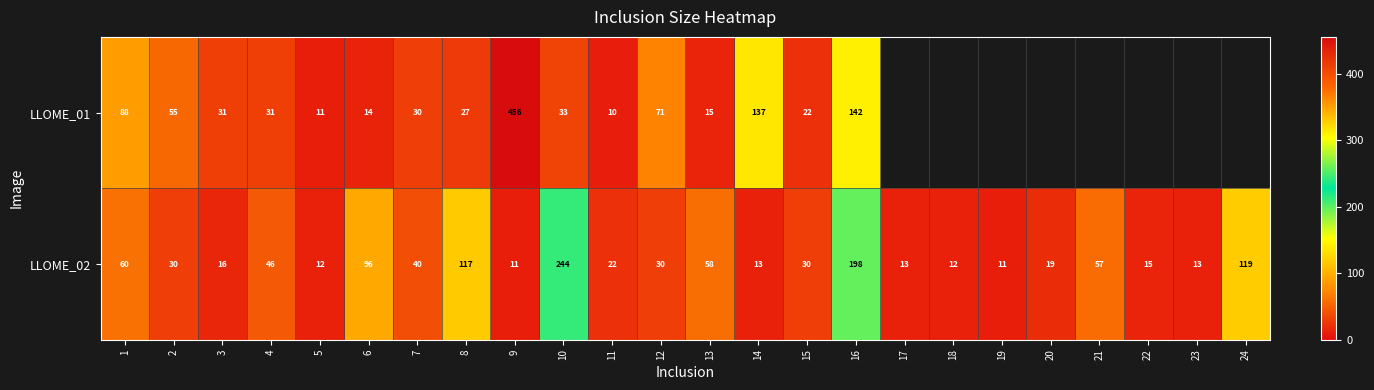

What is the maximum value for LLOME_02?

244